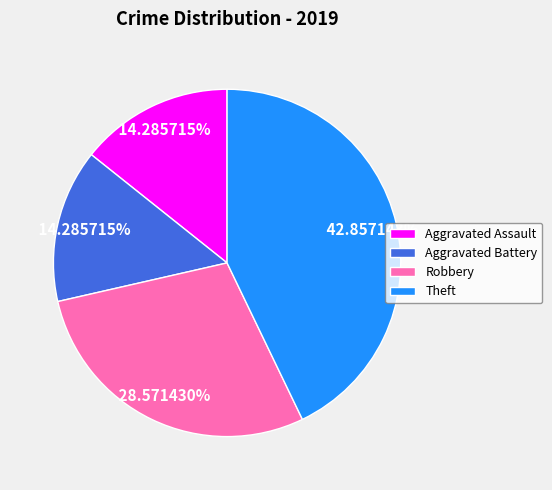

What percentage is NOT represented by Theft?

57.1%